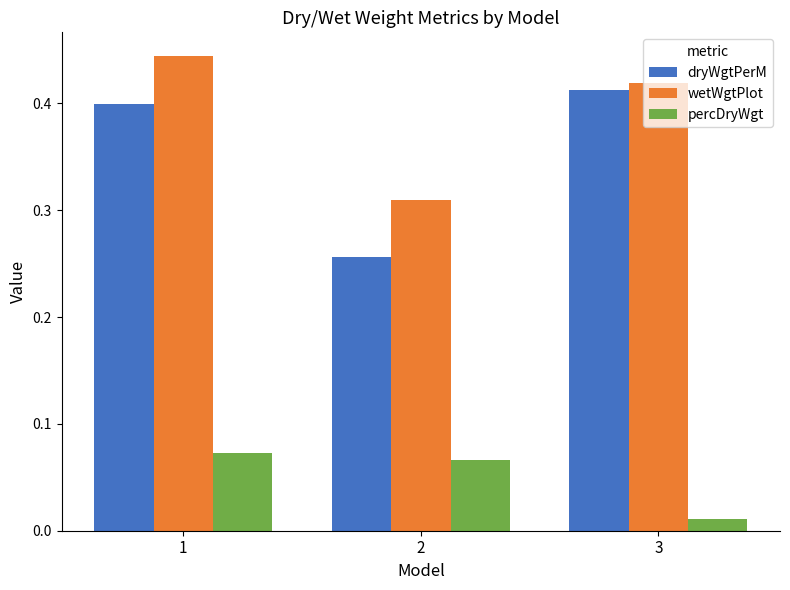

Between 1 and 2, which series saw the biggest shift?

dryWgtPerM